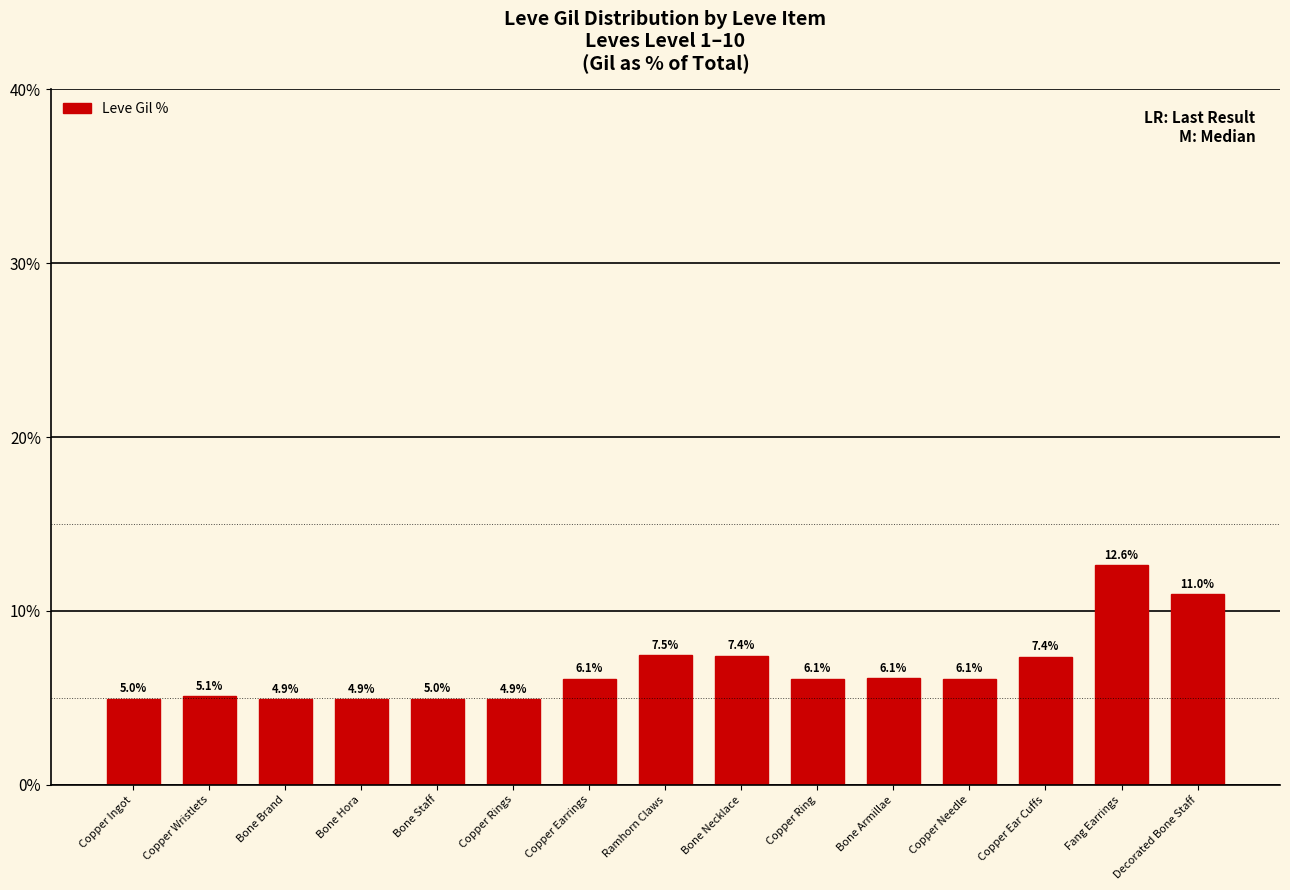

Reading left to right, list all the values displayed in this chart.

5.0	5.1	4.9	4.9	5.0	4.9	6.1	7.5	7.4	6.1	6.1	6.1	7.4	12.6	11.0